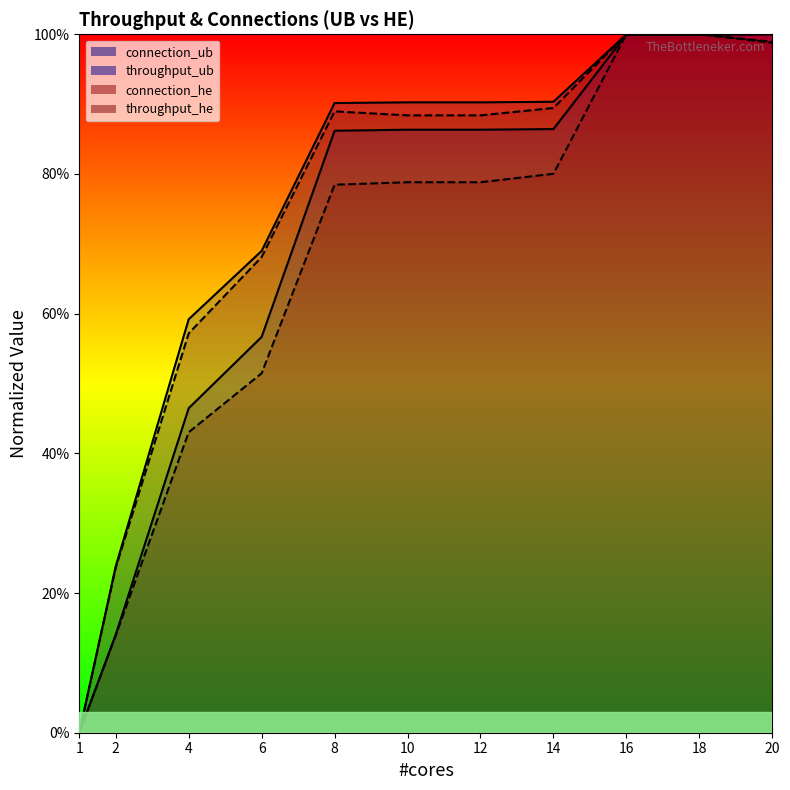

The connection_he series shows 1.3 at 8. True or false?

False